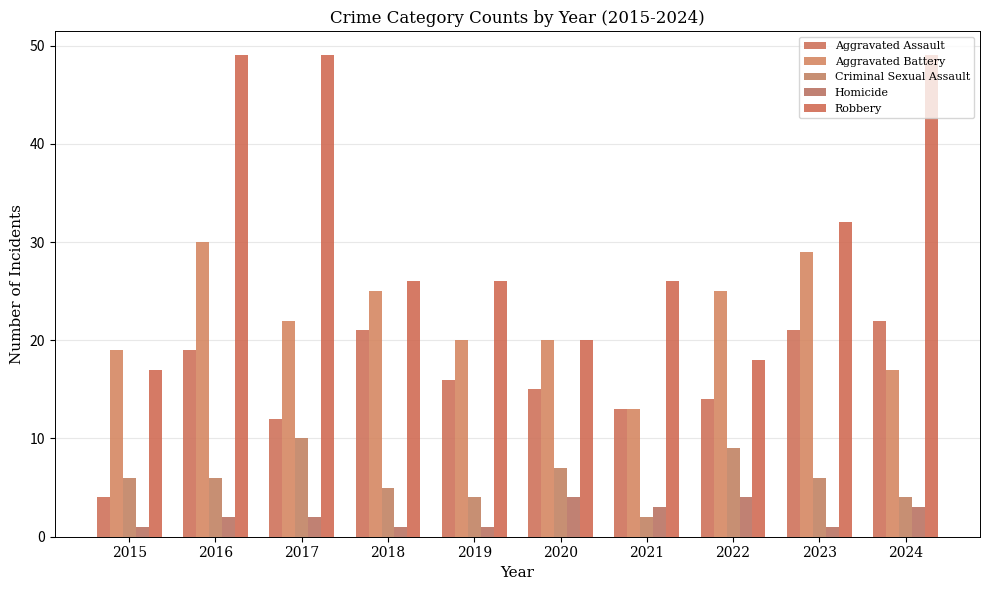

Reading left to right, extract all data points from this chart.

Aggravated Assault: 4	19	12	21	16	15	13	14	21	22
Aggravated Battery: 19	30	22	25	20	20	13	25	29	17
Criminal Sexual Assault: 6	6	10	5	4	7	2	9	6	4
Homicide: 1	2	2	1	1	4	3	4	1	3
Robbery: 17	49	49	26	26	20	26	18	32	49